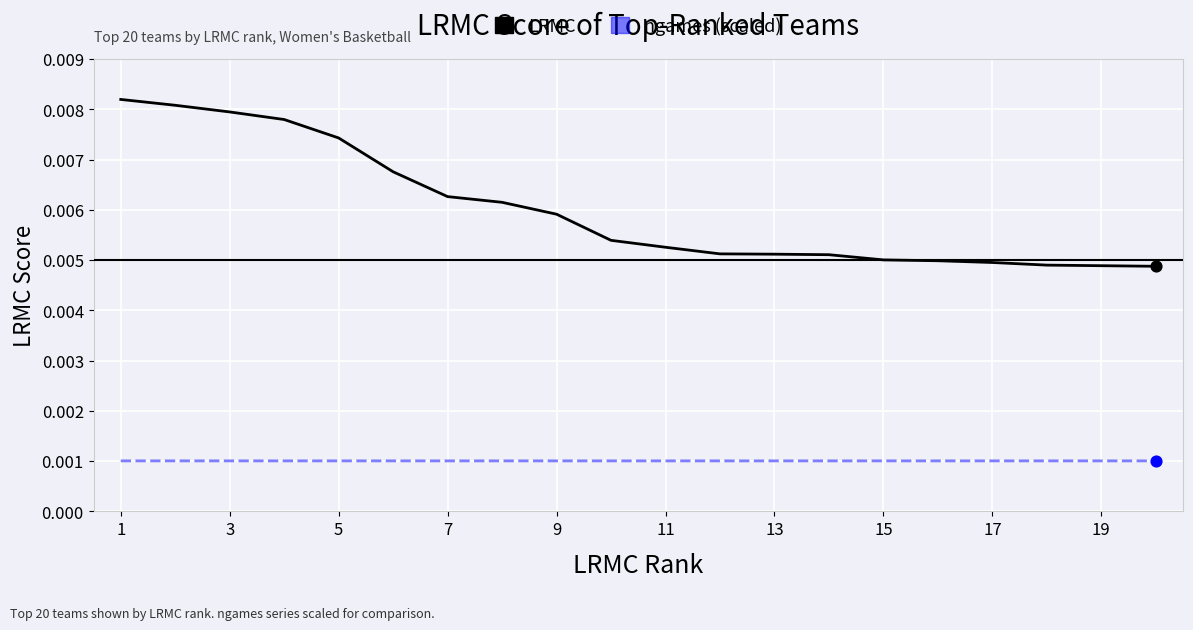

At how many categories does at least one series exceed 0?

20